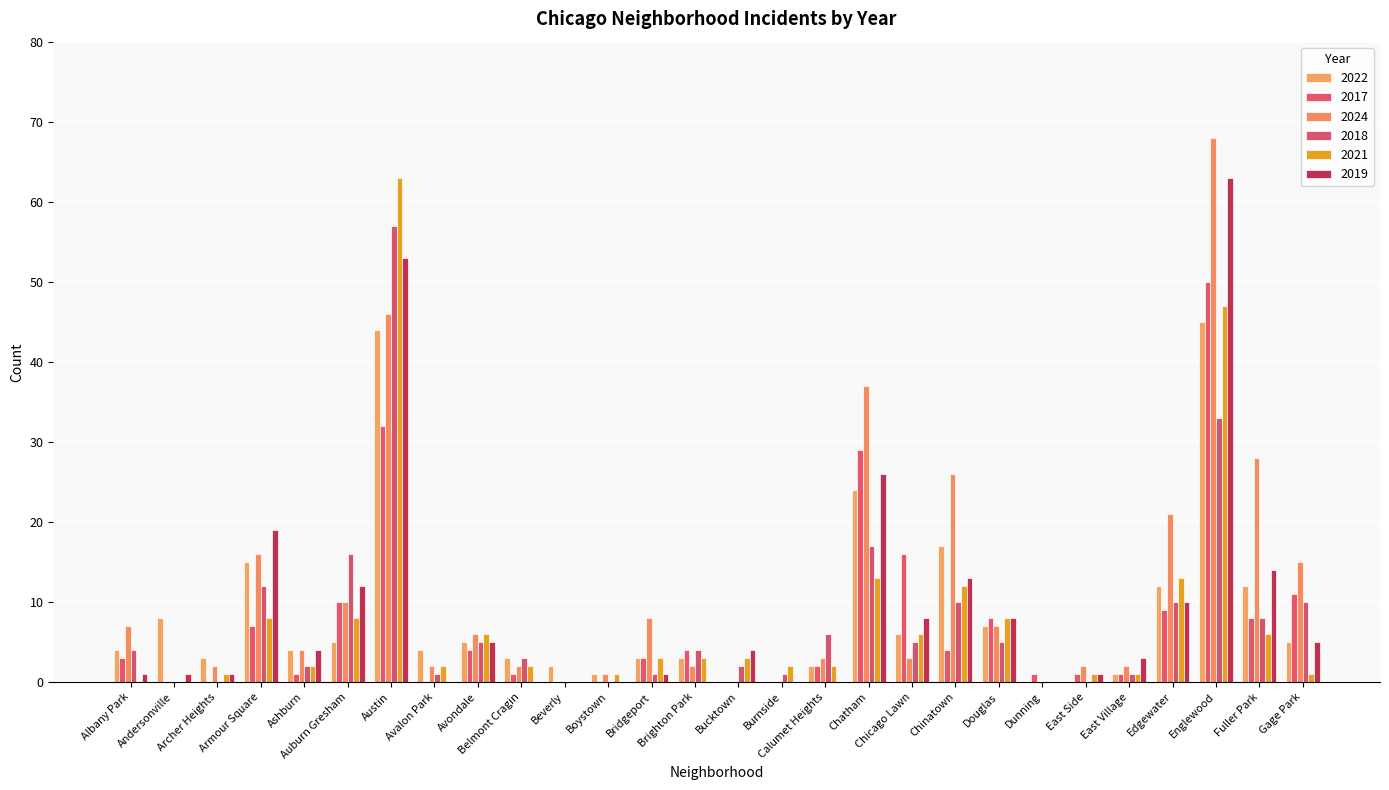

At Chatham, list the series in order from smallest to largest.

2021, 2018, 2022, 2019, 2017, 2024